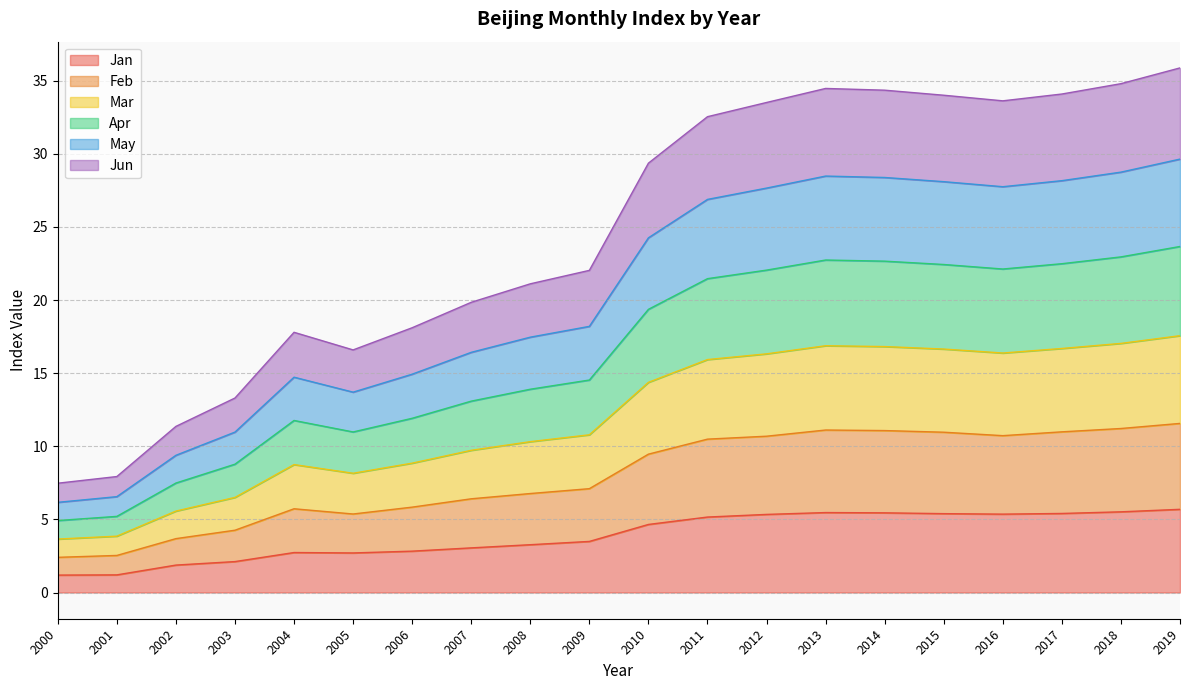

What is the highest value of the Jan series?

5.7